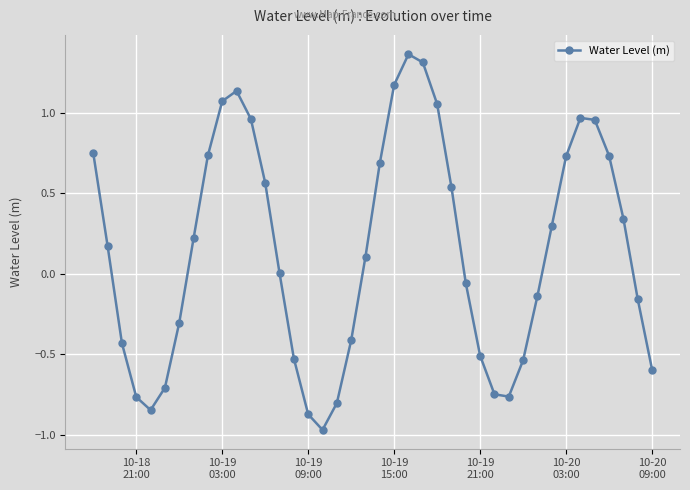

How many points are lower than both their immediate neighbors (excluding endpoints)?

3